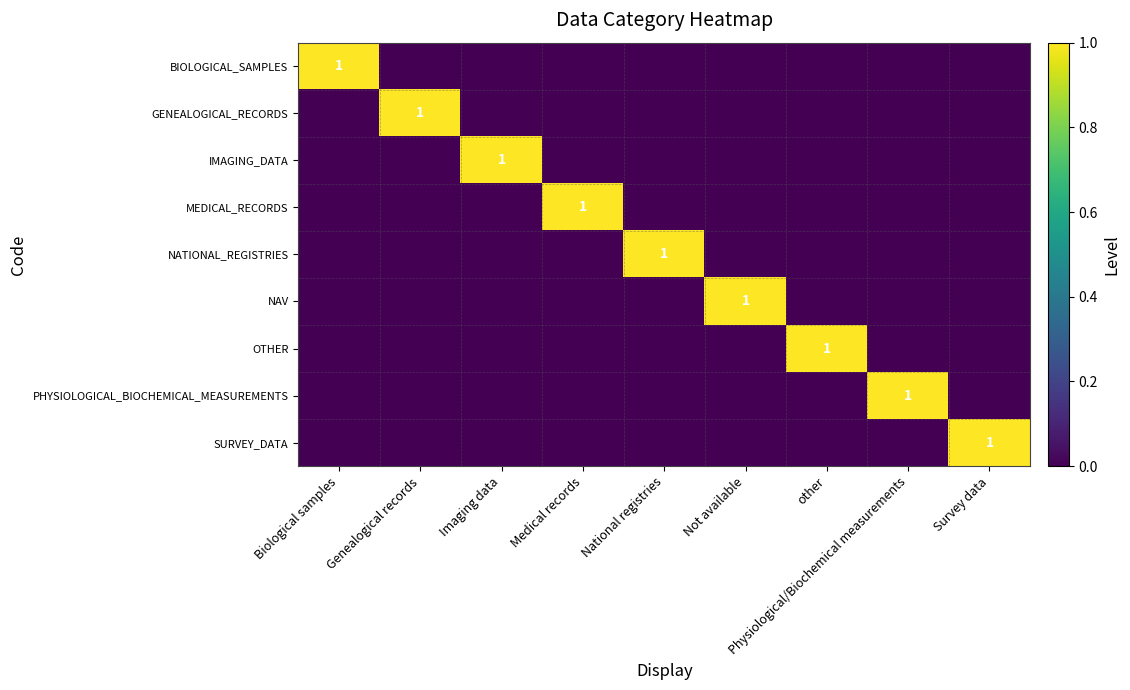

The value of PHYSIOLOGICAL_BIOCHEMICAL_MEASUREMENTS at Physiological/Biochemical measurements is 1. True or false?

True